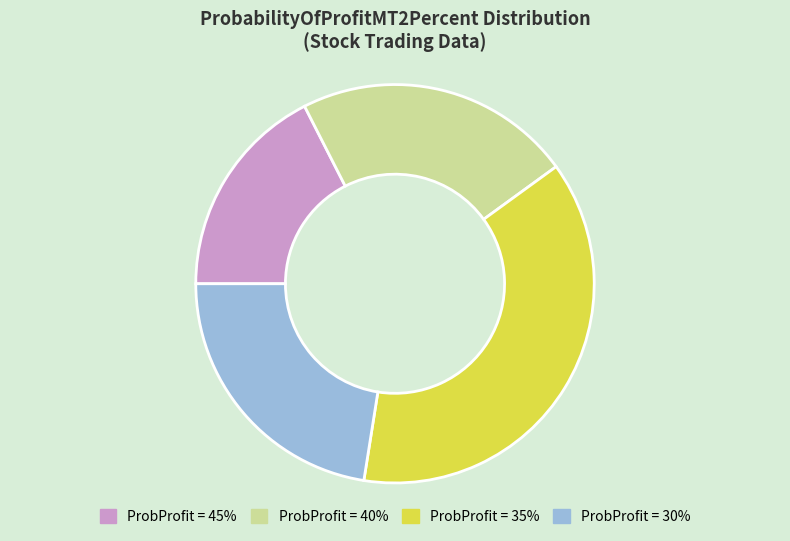

Is there any slice that represents more than half of the pie?

No